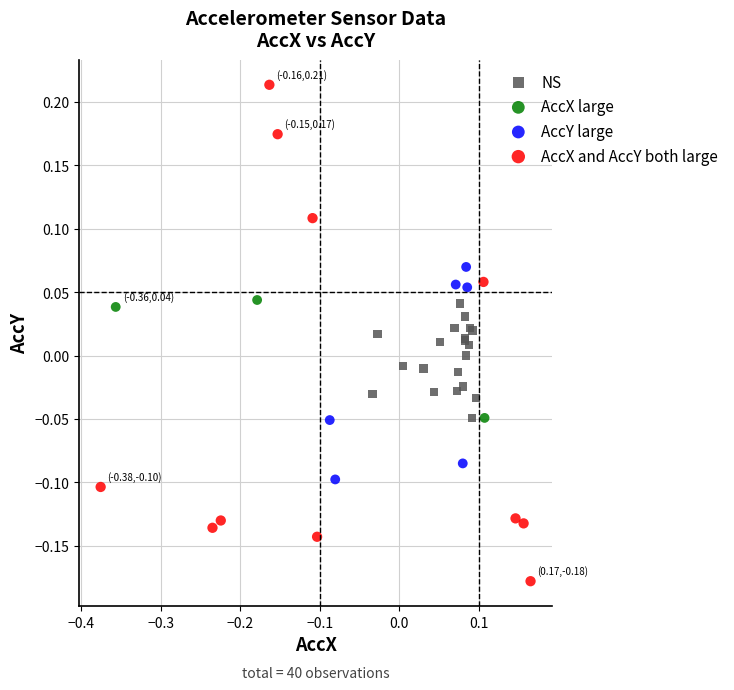

Which series reaches the maximum Y coordinate?

AccX and AccY both large